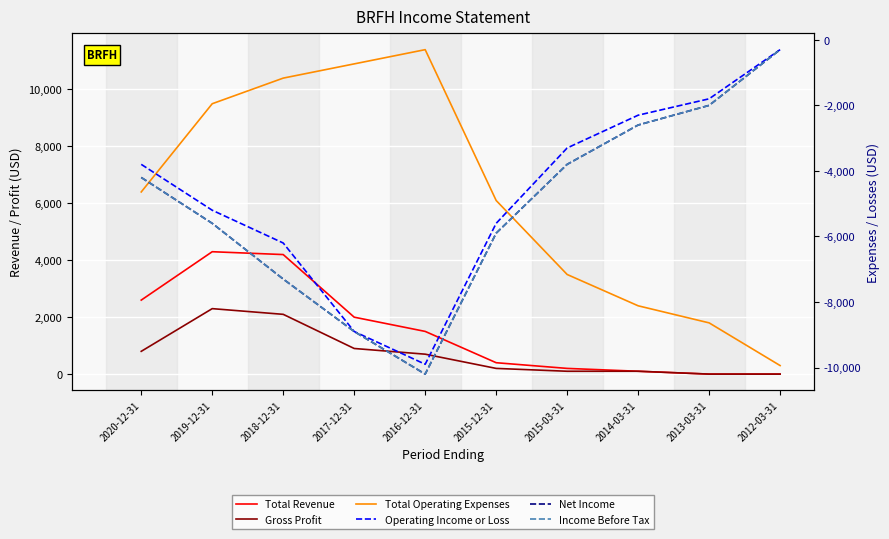

What position from the left is 2019-12-31?

2